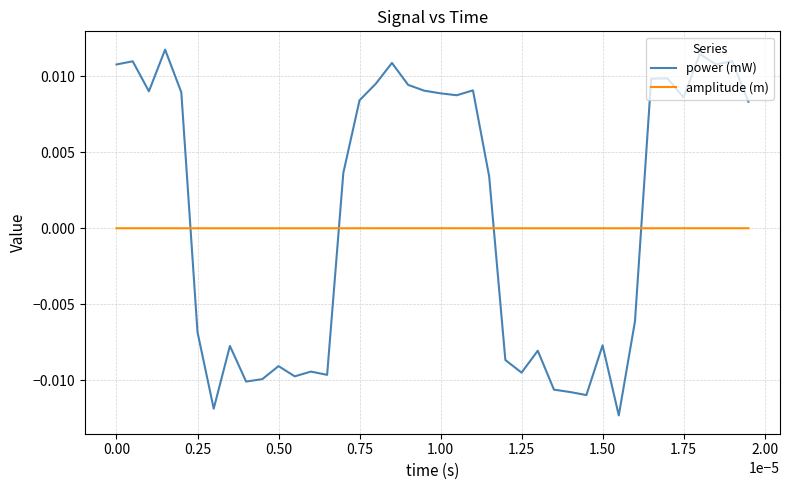

Rank the series by their maximum value, from highest to lowest.

power (mW), amplitude (m)